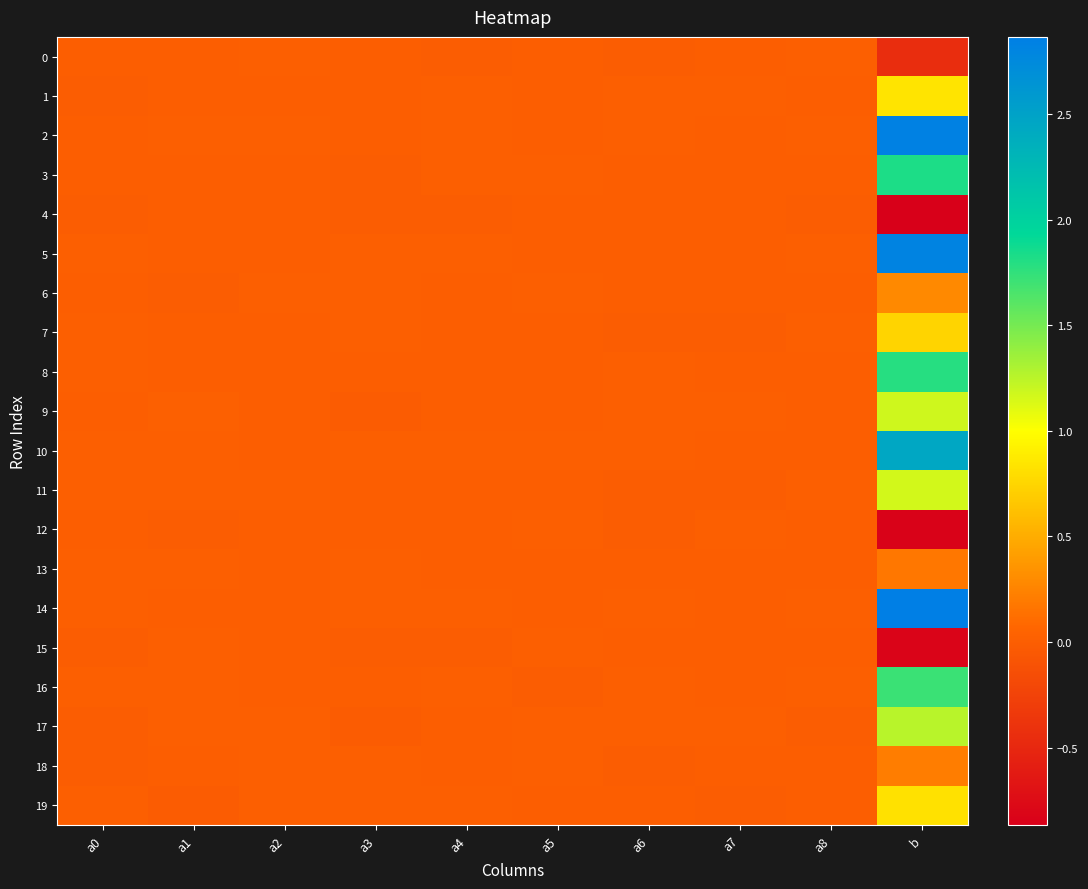

Which category has the highest value across all series?

b